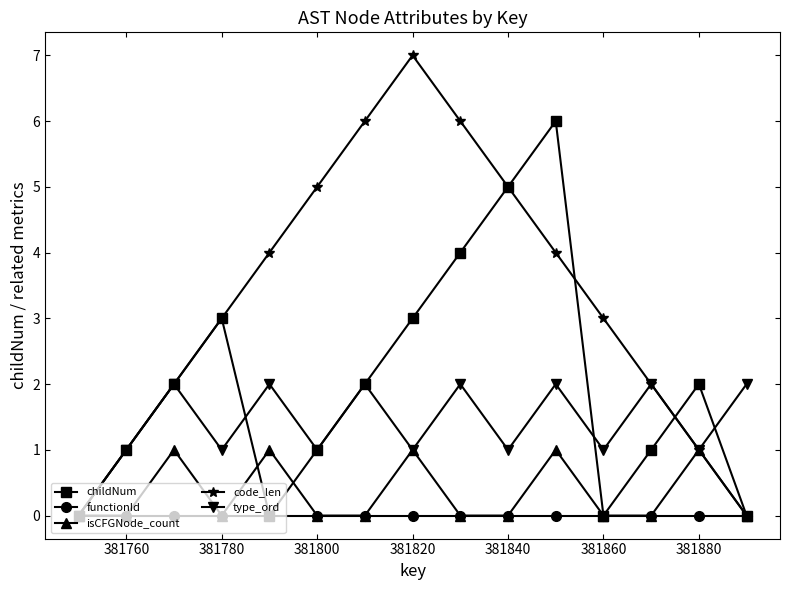

Which series has the largest total across all categories?

code_len